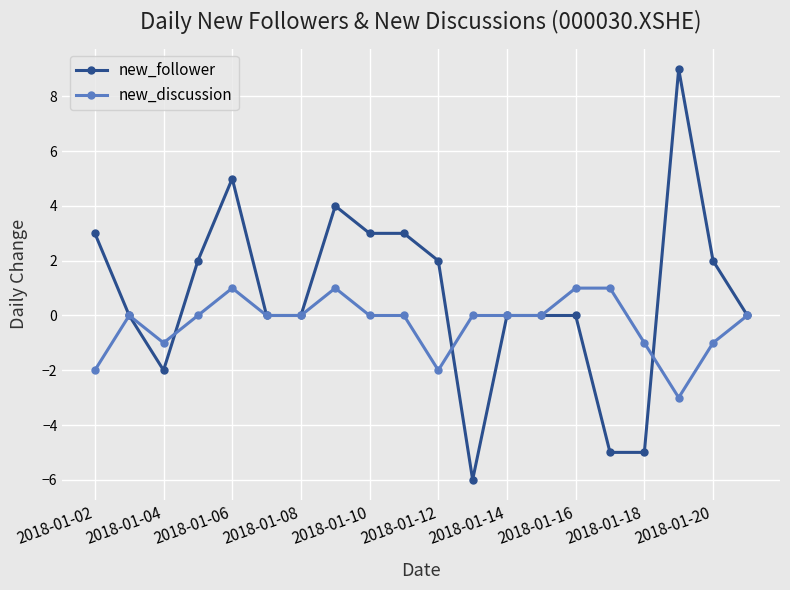

What is the lowest value of the new_follower series?

-6